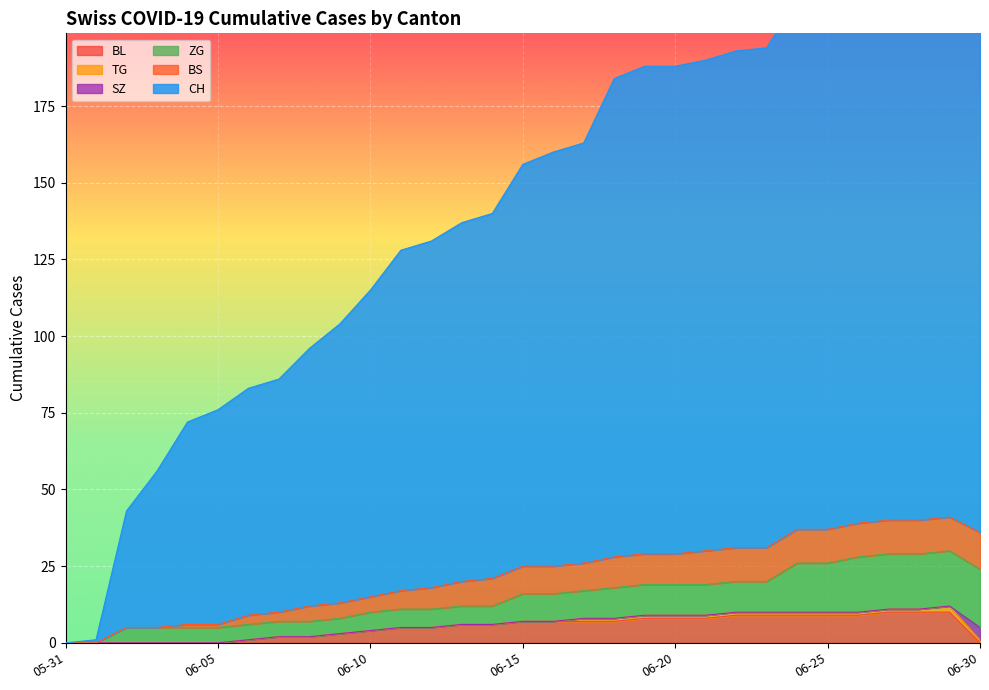

Reading right to left, extract all data points from this chart.

CH: 2020-06-30=184	2020-06-29=180	2020-06-28=179	2020-06-27=179	2020-06-26=178	2020-06-25=176	2020-06-24=173	2020-06-23=163	2020-06-22=162	2020-06-21=160	2020-06-20=159	2020-06-19=159	2020-06-18=156	2020-06-17=137	2020-06-16=135	2020-06-15=131	2020-06-14=119	2020-06-13=117	2020-06-12=113	2020-06-11=111	2020-06-10=100	2020-06-09=91	2020-06-08=84	2020-06-07=76	2020-06-06=74	2020-06-05=70	2020-06-04=66	2020-06-03=51	2020-06-02=38	2020-06-01=1	2020-05-31=0
BS: 2020-06-30=12	2020-06-29=11	2020-06-28=11	2020-06-27=11	2020-06-26=11	2020-06-25=11	2020-06-24=11	2020-06-23=11	2020-06-22=11	2020-06-21=11	2020-06-20=10	2020-06-19=10	2020-06-18=10	2020-06-17=9	2020-06-16=9	2020-06-15=9	2020-06-14=9	2020-06-13=8	2020-06-12=7	2020-06-11=6	2020-06-10=5	2020-06-09=5	2020-06-08=5	2020-06-07=3	2020-06-06=3	2020-06-05=1	2020-06-04=1	2020-06-03=0	2020-06-02=0	2020-06-01=0	2020-05-31=0
ZG: 2020-06-30=19	2020-06-29=18	2020-06-28=18	2020-06-27=18	2020-06-26=18	2020-06-25=16	2020-06-24=16	2020-06-23=10	2020-06-22=10	2020-06-21=10	2020-06-20=10	2020-06-19=10	2020-06-18=10	2020-06-17=9	2020-06-16=9	2020-06-15=9	2020-06-14=6	2020-06-13=6	2020-06-12=6	2020-06-11=6	2020-06-10=6	2020-06-09=5	2020-06-08=5	2020-06-07=5	2020-06-06=5	2020-06-05=5	2020-06-04=5	2020-06-03=5	2020-06-02=5	2020-06-01=0	2020-05-31=0
SZ: 2020-06-30=4	2020-06-29=0	2020-06-28=0	2020-06-27=0	2020-06-26=0	2020-06-25=0	2020-06-24=0	2020-06-23=0	2020-06-22=0	2020-06-21=0	2020-06-20=0	2020-06-19=0	2020-06-18=0	2020-06-17=0	2020-06-16=0	2020-06-15=0	2020-06-14=0	2020-06-13=0	2020-06-12=0	2020-06-11=0	2020-06-10=0	2020-06-09=0	2020-06-08=0	2020-06-07=0	2020-06-06=0	2020-06-05=0	2020-06-04=0	2020-06-03=0	2020-06-02=0	2020-06-01=0	2020-05-31=0
TG: 2020-06-30=1	2020-06-29=2	2020-06-28=1	2020-06-27=1	2020-06-26=1	2020-06-25=1	2020-06-24=1	2020-06-23=1	2020-06-22=1	2020-06-21=1	2020-06-20=1	2020-06-19=1	2020-06-18=1	2020-06-17=1	2020-06-16=0	2020-06-15=0	2020-06-14=0	2020-06-13=0	2020-06-12=0	2020-06-11=0	2020-06-10=0	2020-06-09=0	2020-06-08=0	2020-06-07=0	2020-06-06=0	2020-06-05=0	2020-06-04=0	2020-06-03=0	2020-06-02=0	2020-06-01=0	2020-05-31=0
BL: 2020-06-30=0	2020-06-29=10	2020-06-28=10	2020-06-27=10	2020-06-26=9	2020-06-25=9	2020-06-24=9	2020-06-23=9	2020-06-22=9	2020-06-21=8	2020-06-20=8	2020-06-19=8	2020-06-18=7	2020-06-17=7	2020-06-16=7	2020-06-15=7	2020-06-14=6	2020-06-13=6	2020-06-12=5	2020-06-11=5	2020-06-10=4	2020-06-09=3	2020-06-08=2	2020-06-07=2	2020-06-06=1	2020-06-05=0	2020-06-04=0	2020-06-03=0	2020-06-02=0	2020-06-01=0	2020-05-31=0